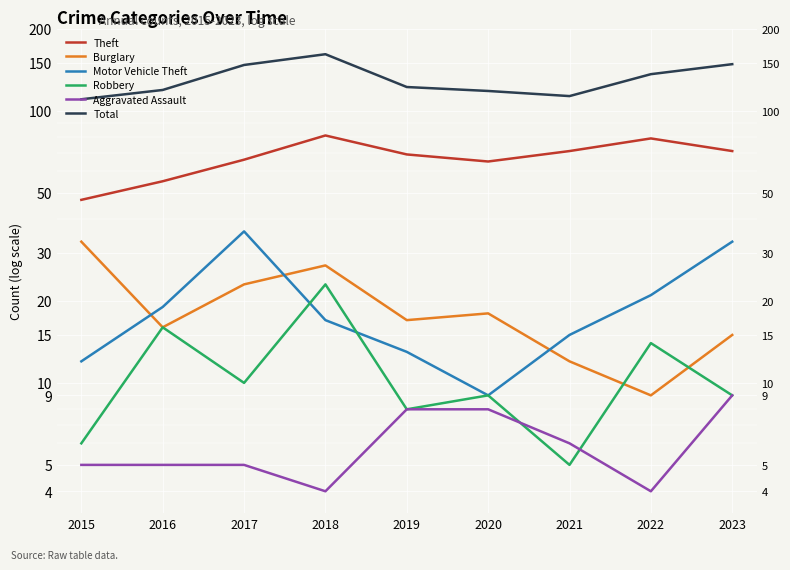

True or false: Motor Vehicle Theft and Aggravated Assault intersect in this chart.

False